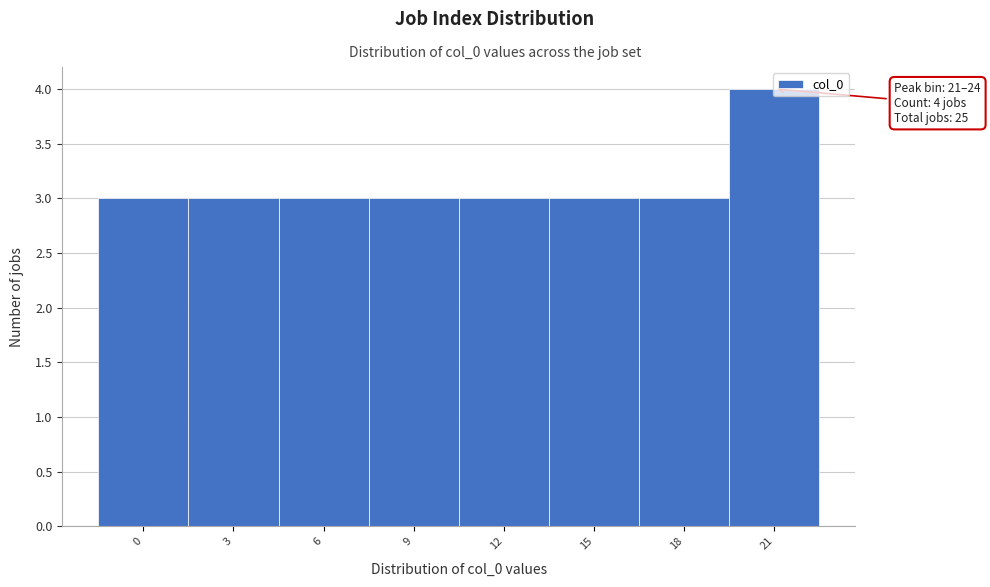

Read the value at 0.

3